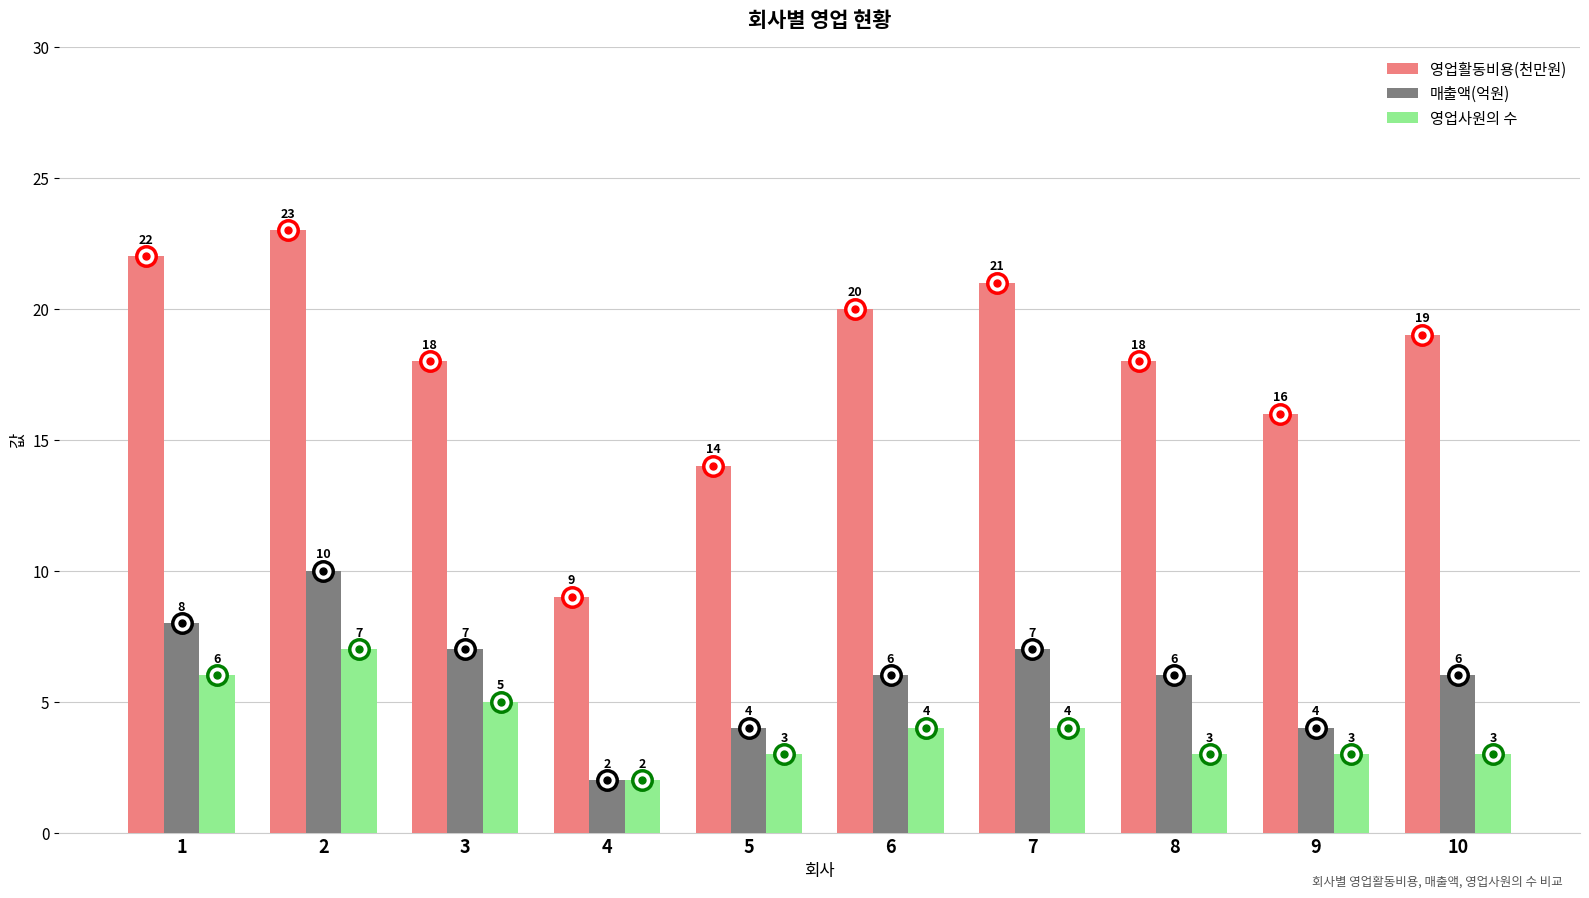

Rank the series by their maximum value, from lowest to highest.

영업사원의 수, 매출액(억원), 영업활동비용(천만원)